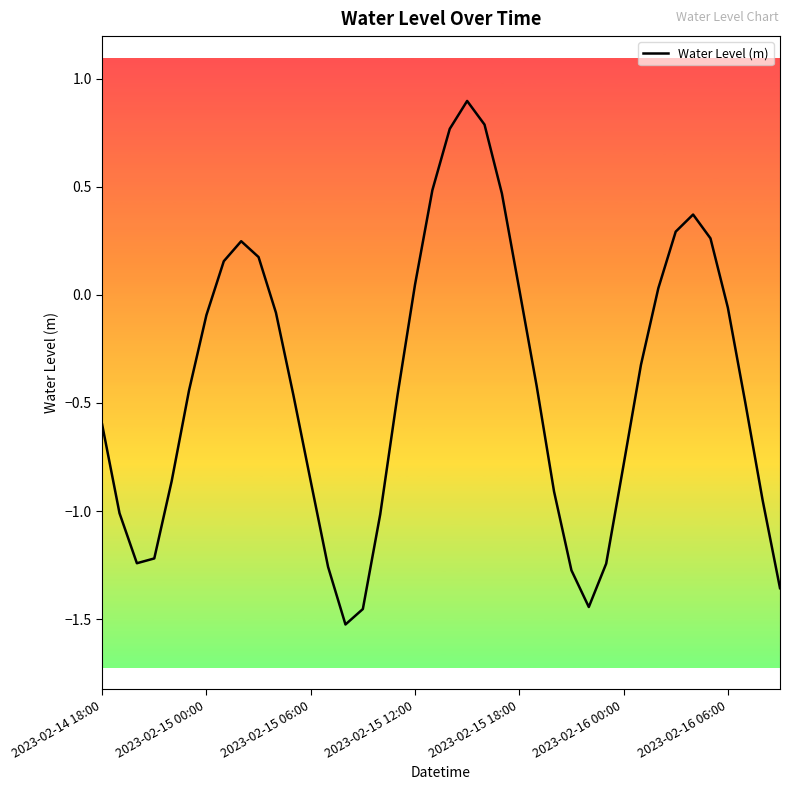

What is the difference between the maximum and minimum values?

2.4